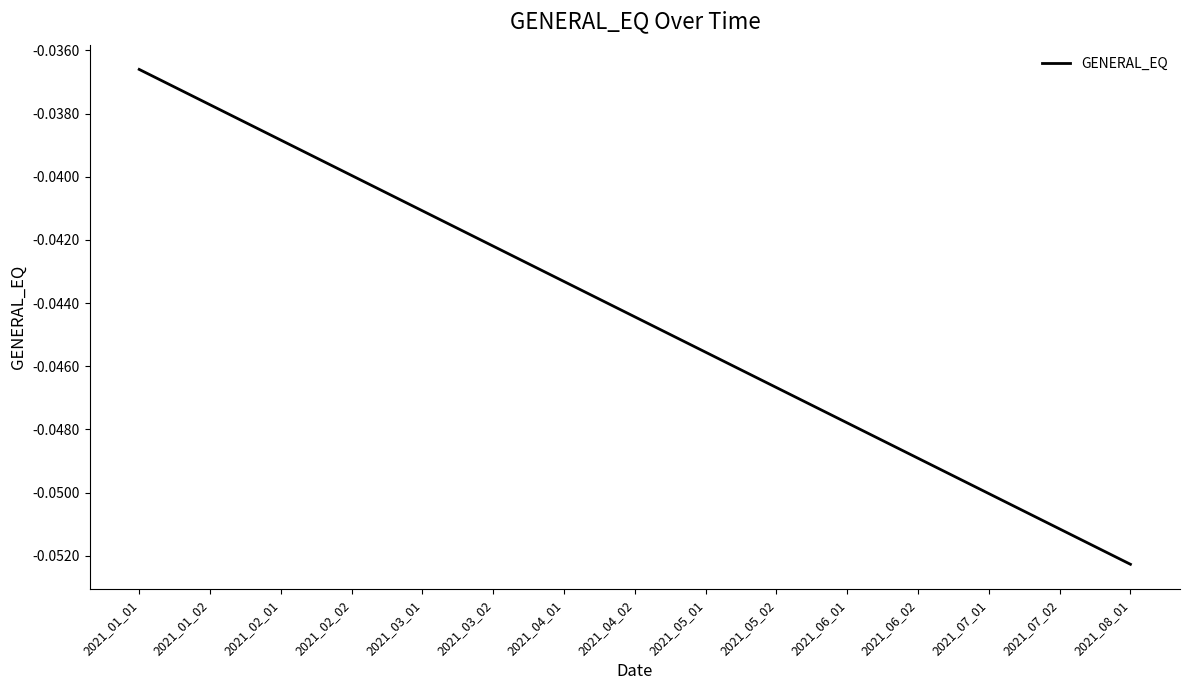

Which category has the highest value across all series?

2021_01_01